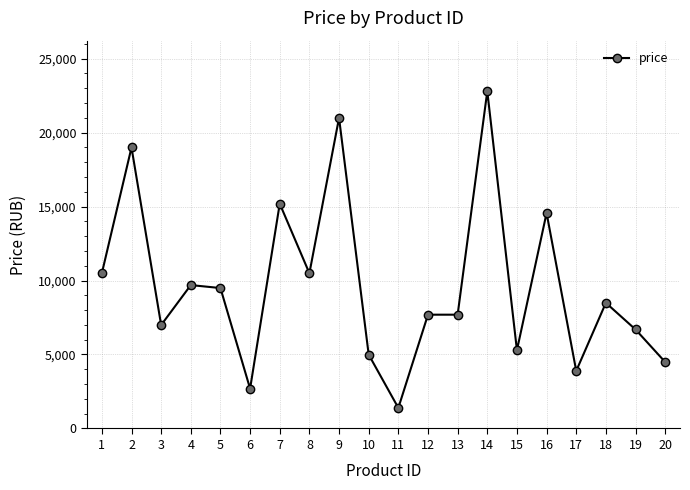

What is the change in value from 3 to 14?

+15800